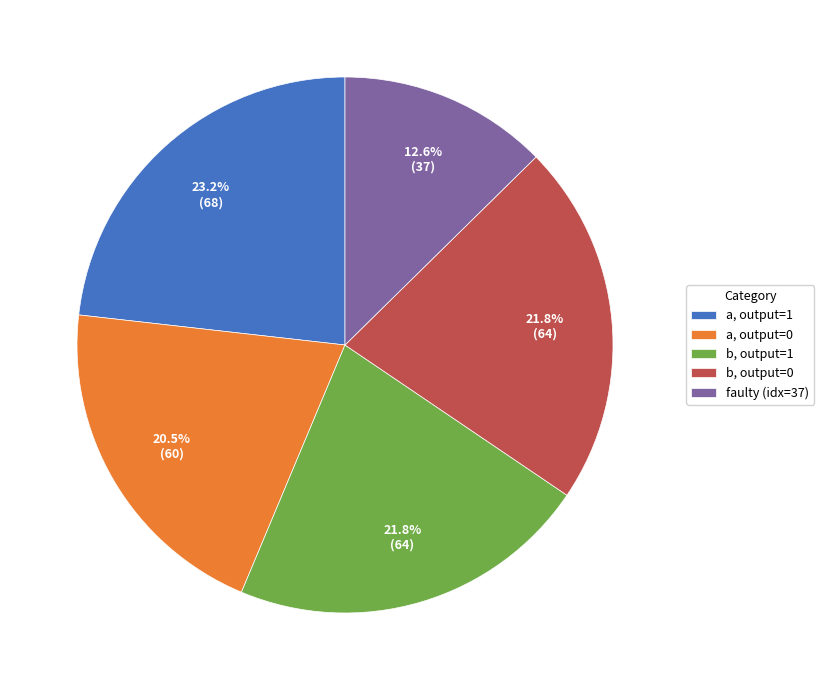

What is the ratio of the value at faulty (idx=37) to the value at b, output=1?

0.6